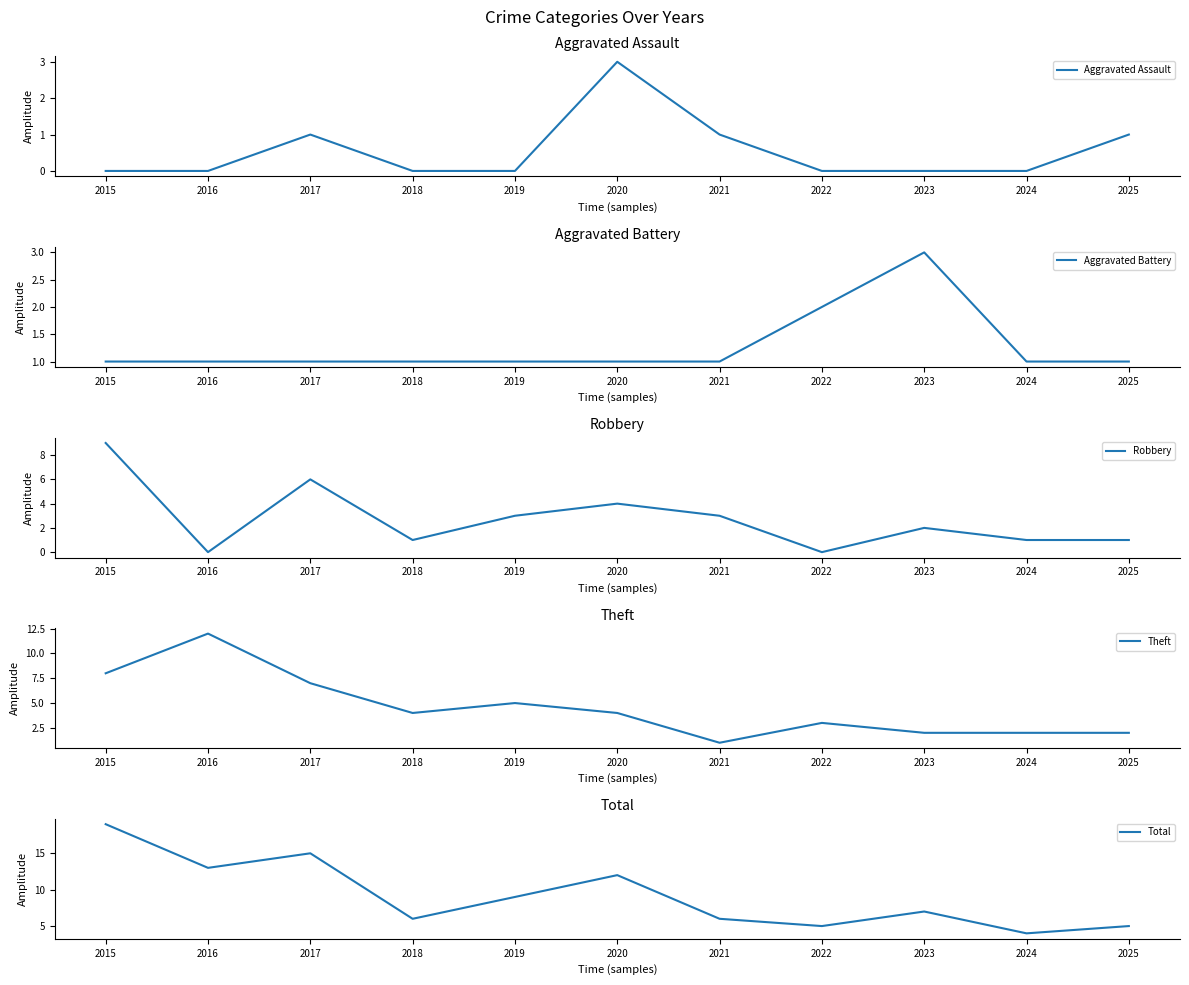

Rank the categories by Theft value from lowest to highest.

2021, 2023, 2024, 2025, 2022, 2018, 2020, 2019, 2017, 2015, 2016